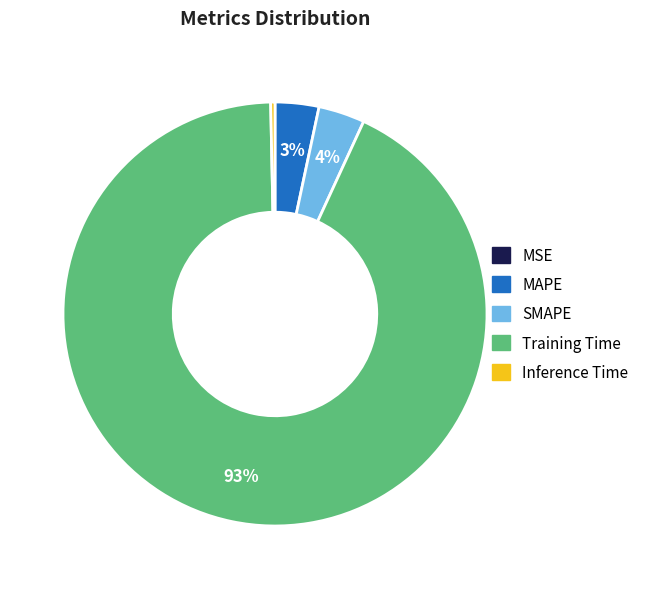

Which category has the biggest portion of the pie?

Training Time